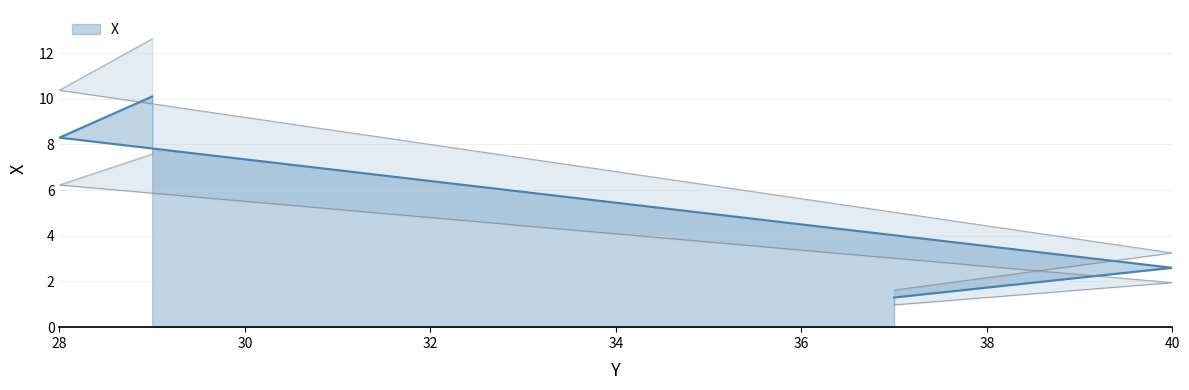

What is the ratio of the value at 37 to the value at 28?

0.2